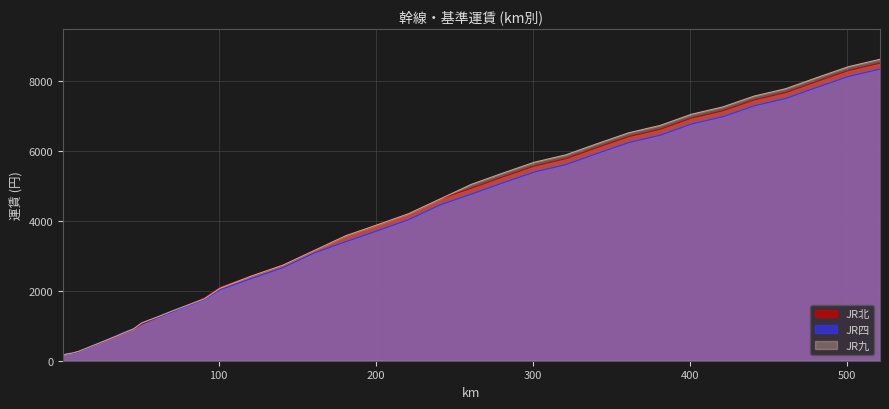

Which series has the largest total across all categories?

JR九